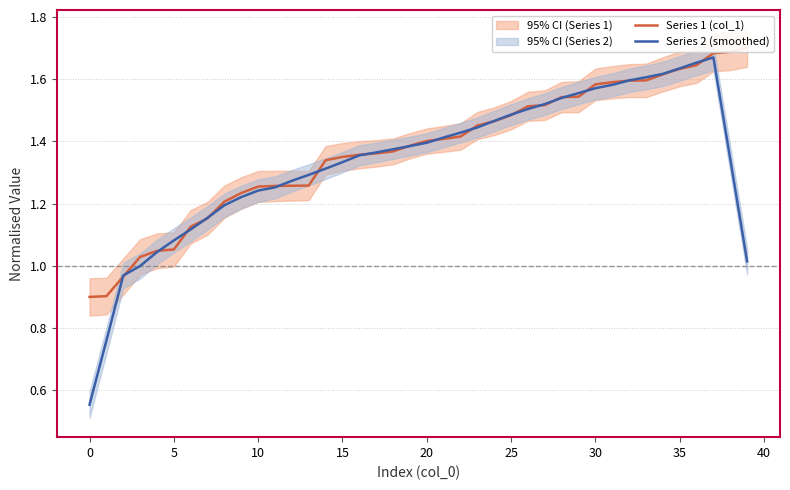

At 16, list the series in order from smallest to largest.

Series 2 (smoothed), Series 1 (col_1)